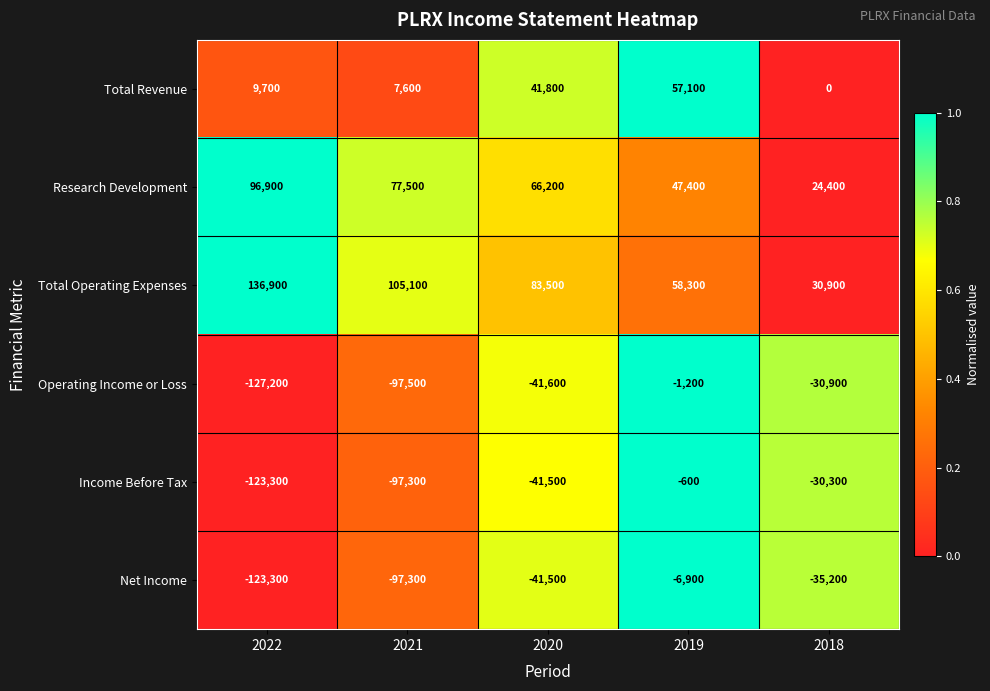

Which category has the lowest value across all series?

2022